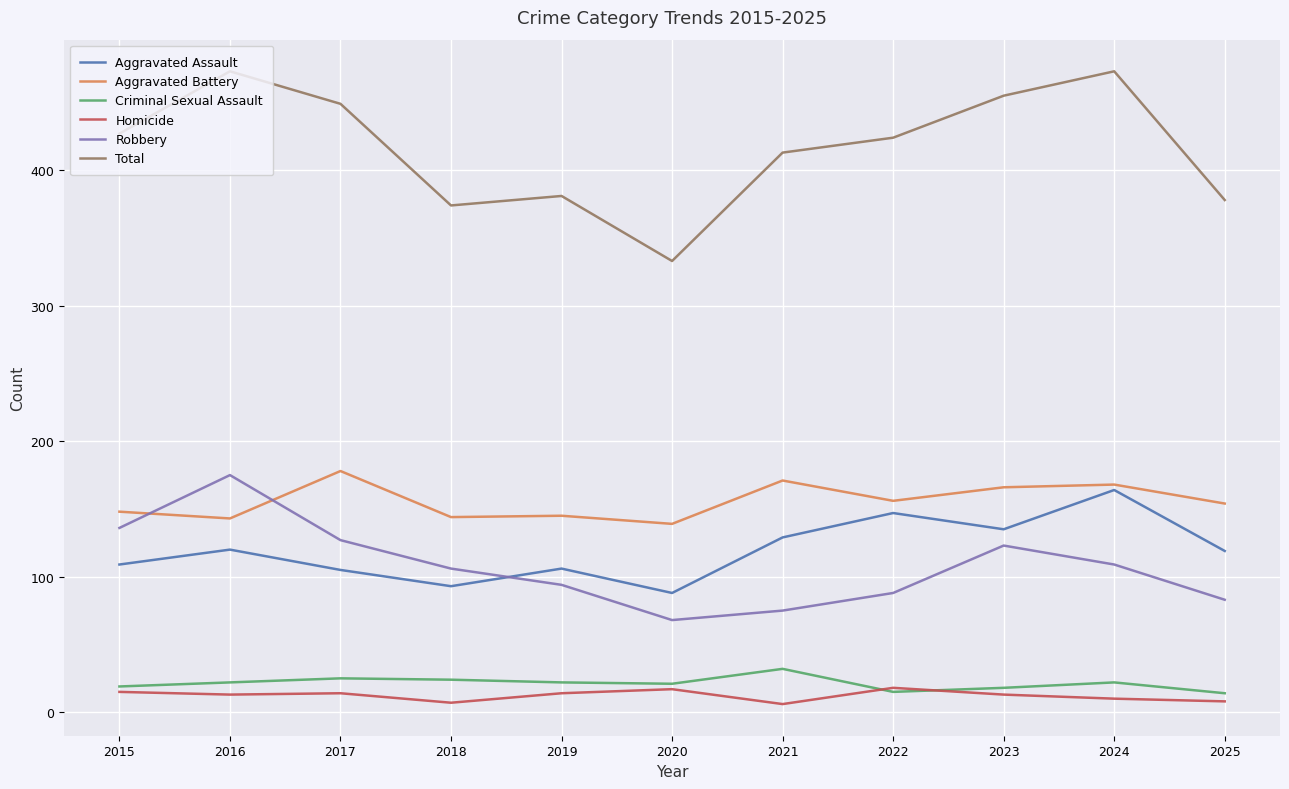

Which category has the highest value in the Aggravated Battery series?

2017